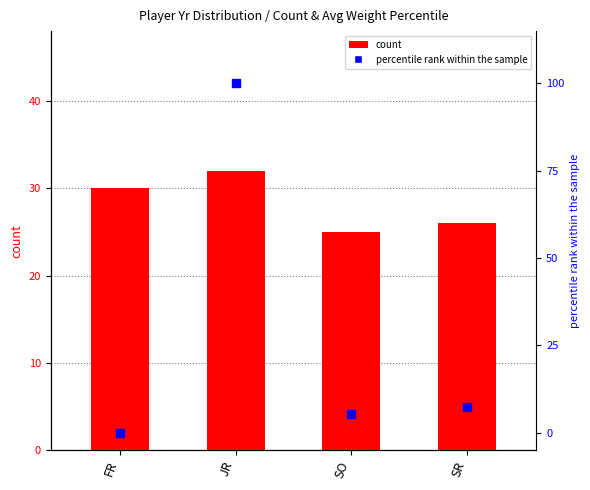

Which series reaches the minimum Y coordinate?

percentile rank within the sample